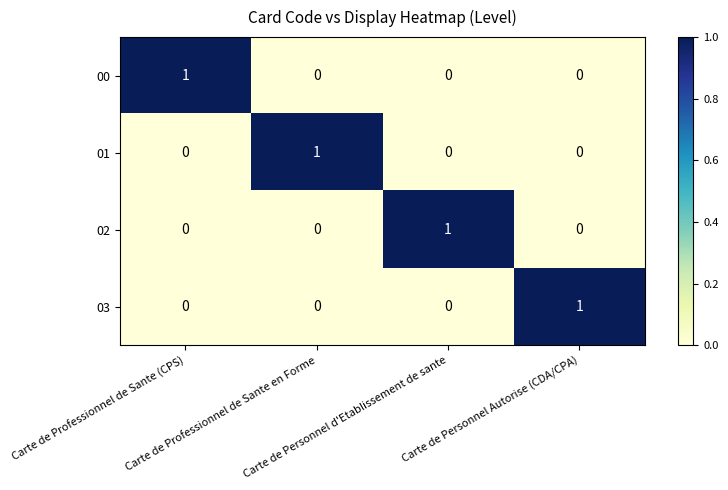

At how many categories does at least one series exceed 0?

4